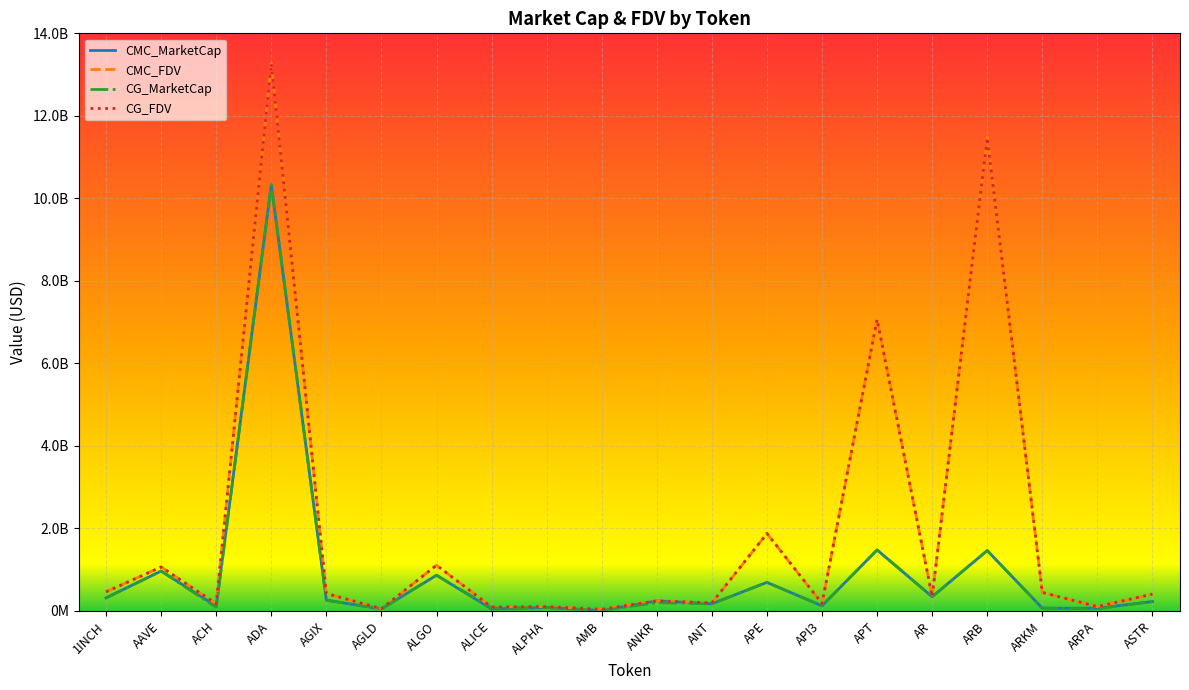

What is the value of the CMC_FDV point at the 15th from the left?

7065128052.5